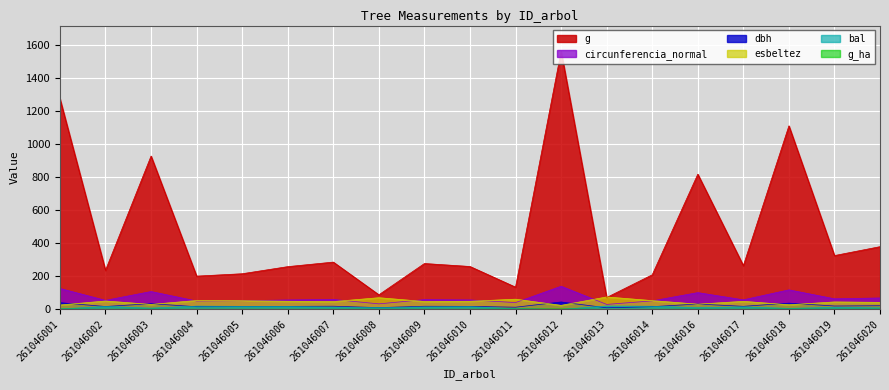

Which series has the widest spread of values?

g